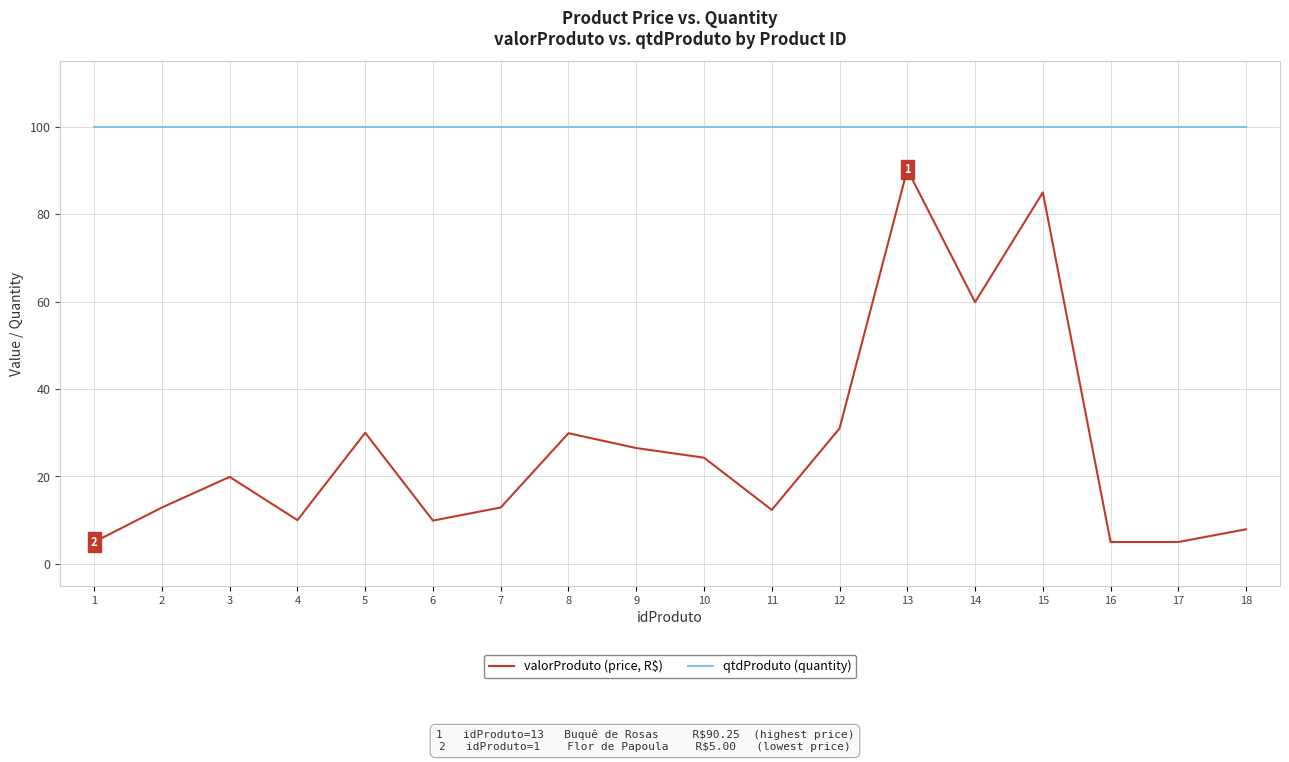

How many distinct data groups are displayed?

2